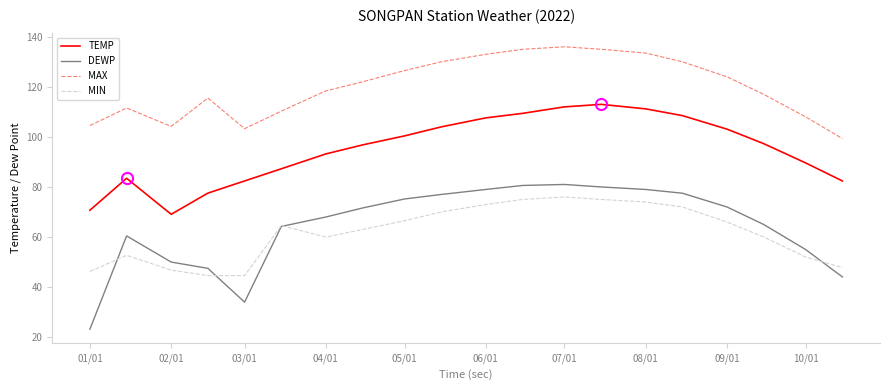

Rank the series by their maximum value, from lowest to highest.

MIN, DEWP, TEMP, MAX